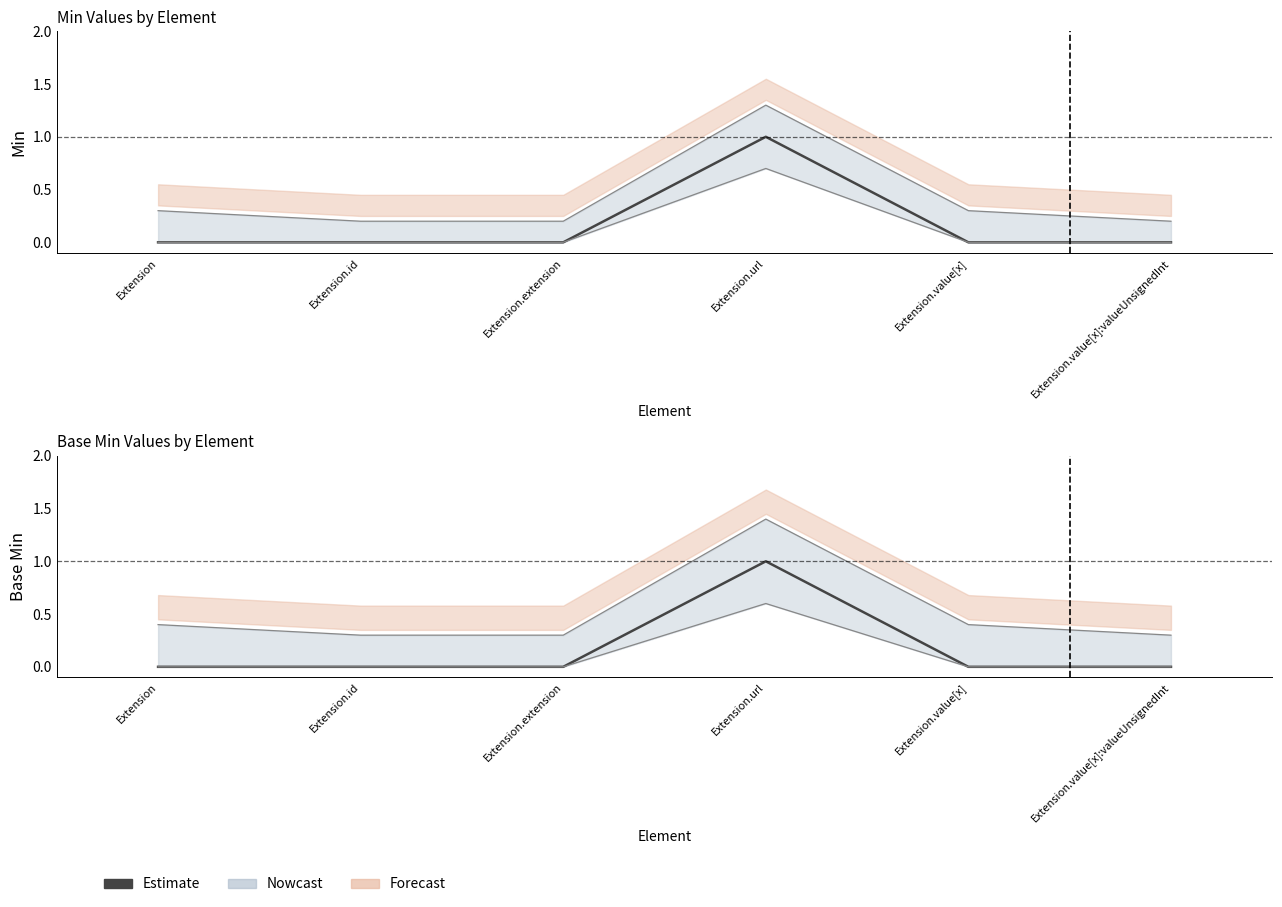

At Extension.value[x]:valueUnsignedInt, list the series in order from largest to smallest.

Min, Base Min